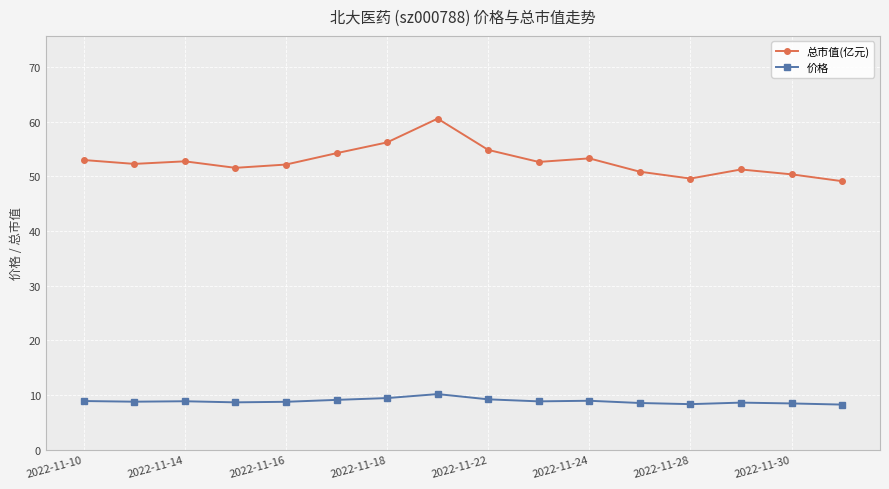

Which series has the widest spread of values?

总市值(亿元)